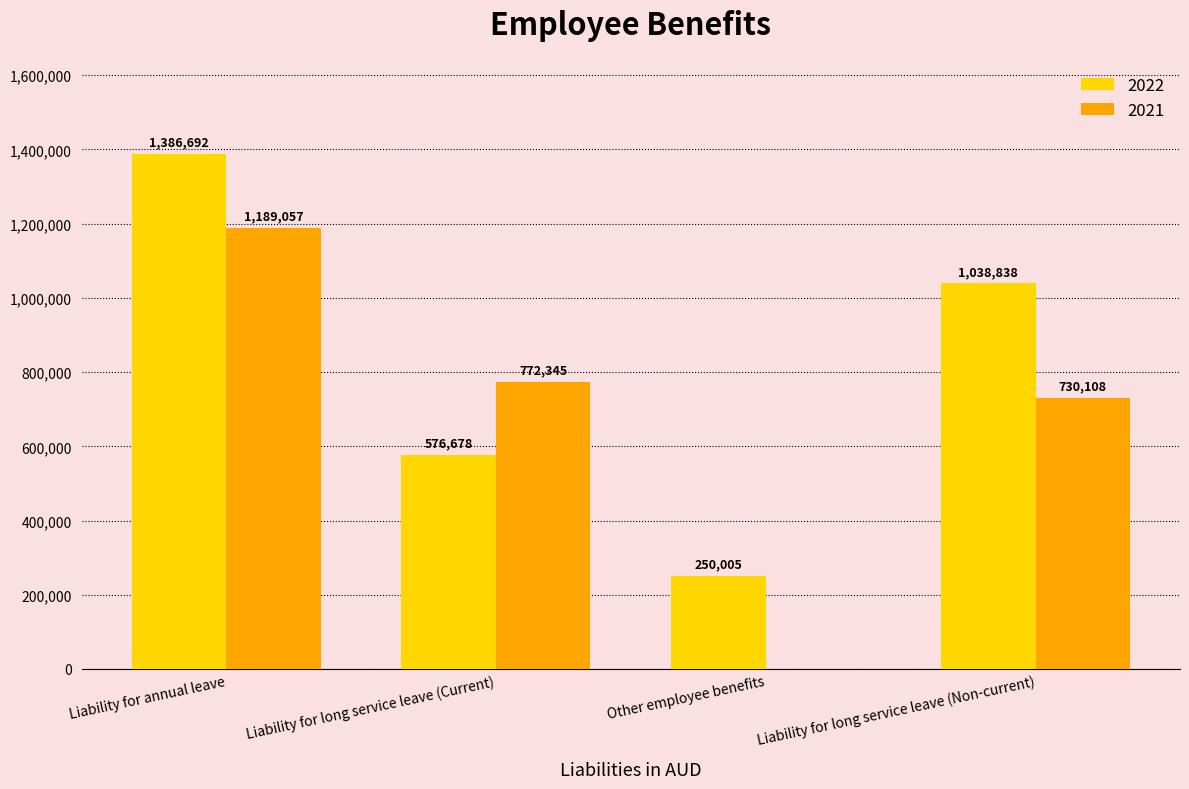

How many categories are shown in the chart?

4